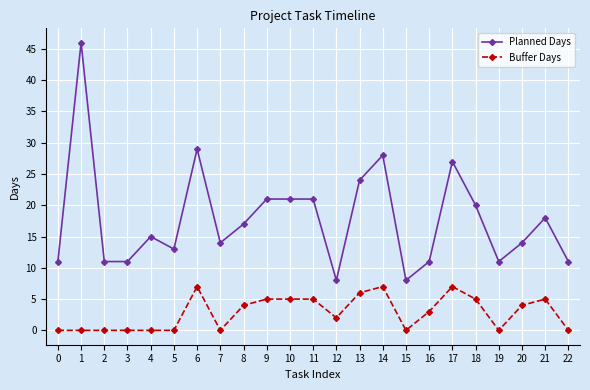

Reading left to right, transcribe all the data shown in this chart.

Planned Days: 0=11	1=46	2=11	3=11	4=15	5=13	6=29	7=14	8=17	9=21	10=21	11=21	12=8	13=24	14=28	15=8	16=11	17=27	18=20	19=11	20=14	21=18	22=11
Buffer Days: 0=0	1=0	2=0	3=0	4=0	5=0	6=7	7=0	8=4	9=5	10=5	11=5	12=2	13=6	14=7	15=0	16=3	17=7	18=5	19=0	20=4	21=5	22=0